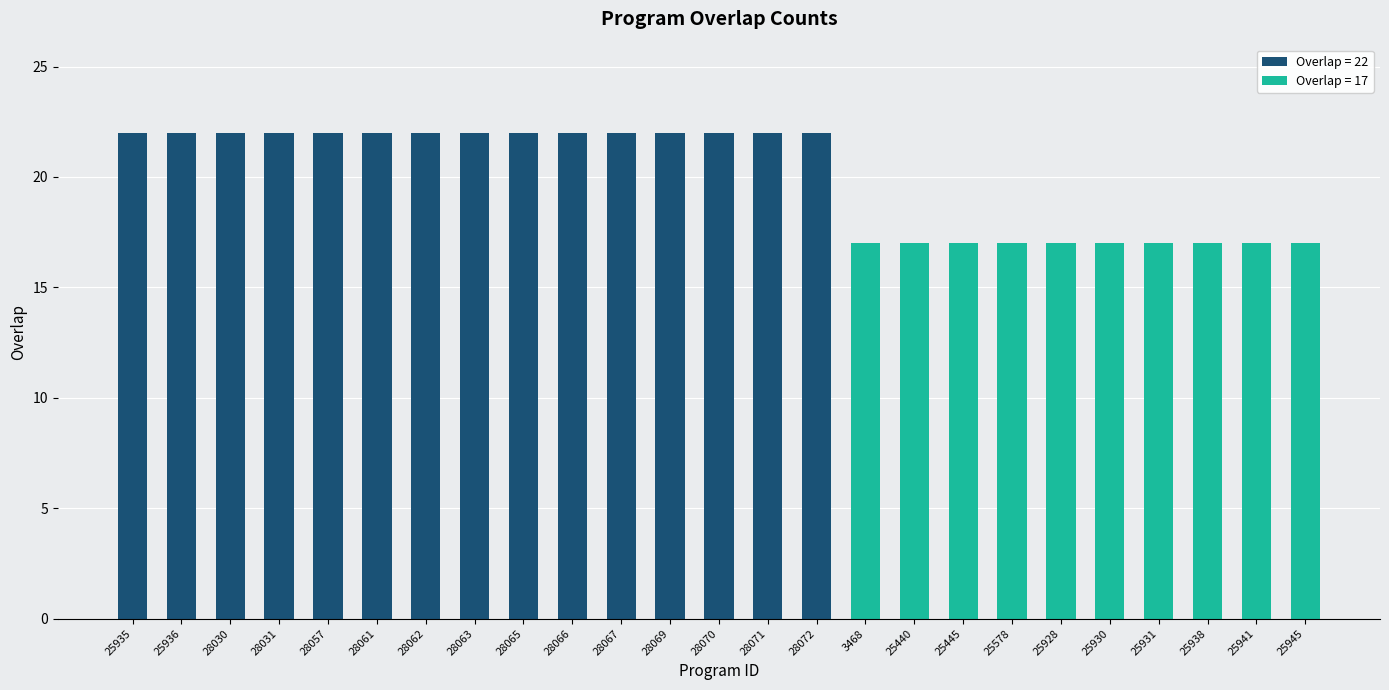

Reading left to right, what are all the values shown in this chart?

22	22	22	22	22	22	22	22	22	22	22	22	22	22	22	17	17	17	17	17	17	17	17	17	17